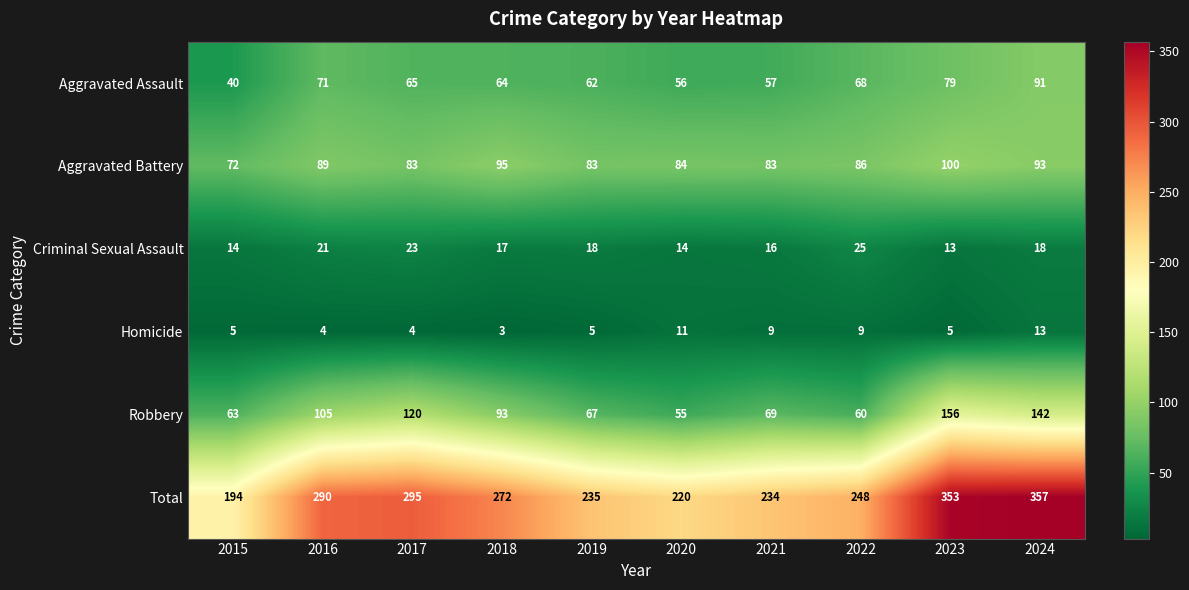

Which series has the largest total across all categories?

Total